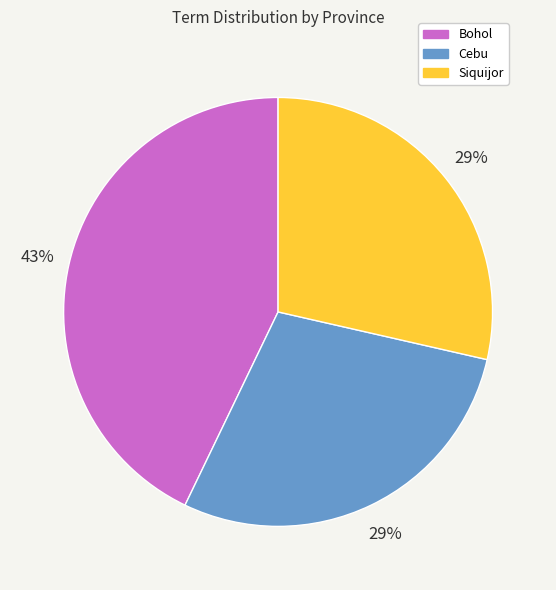

Between Siquijor and Bohol, which is larger?

Bohol